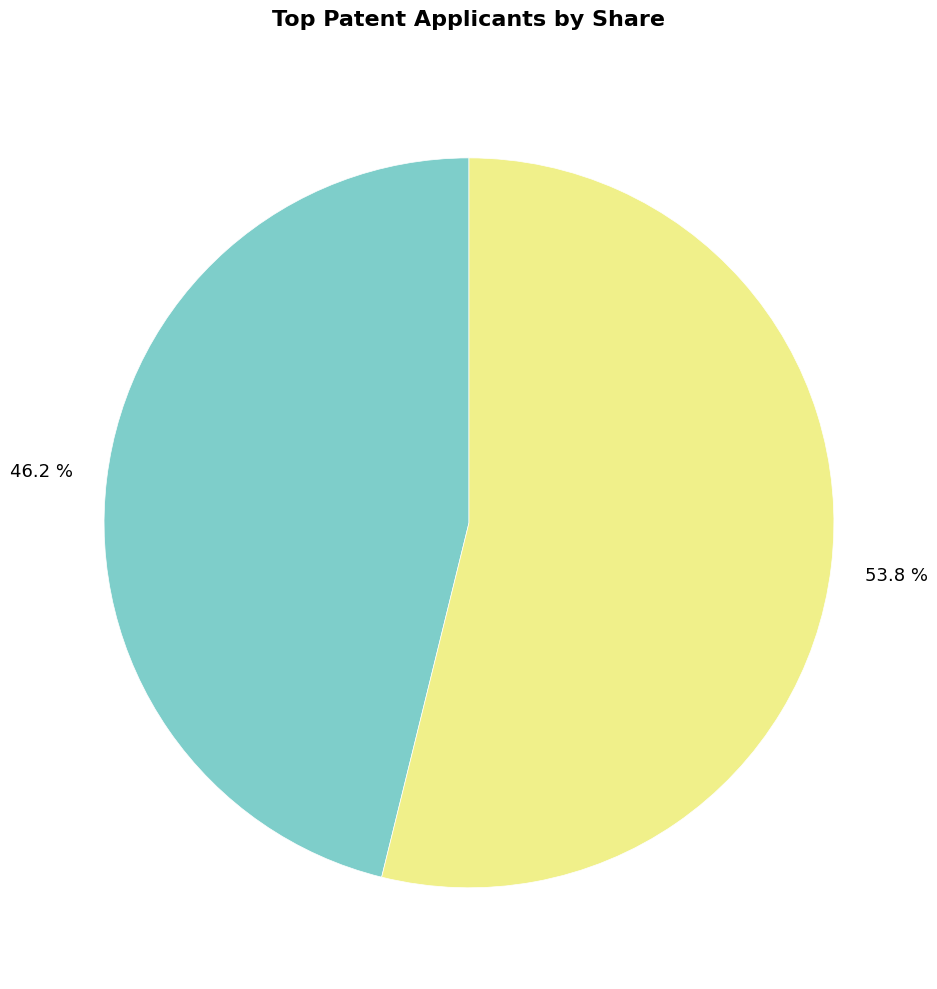

How many segments does this pie chart have?

2